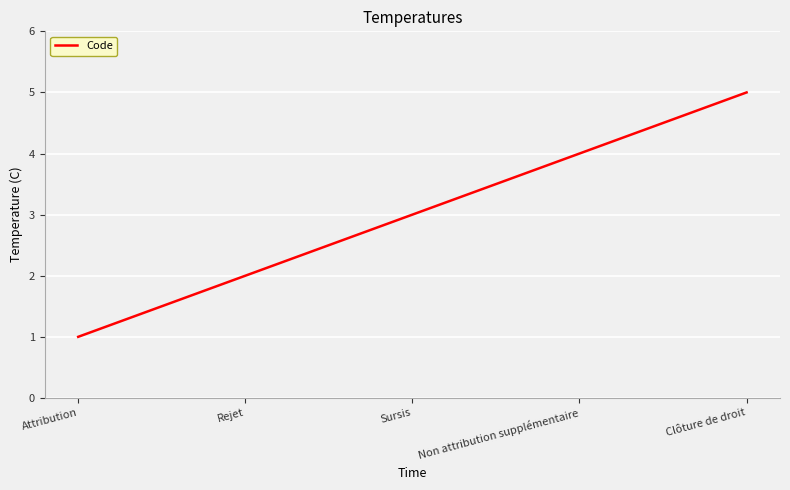

What position from the right is Clôture de droit?

1